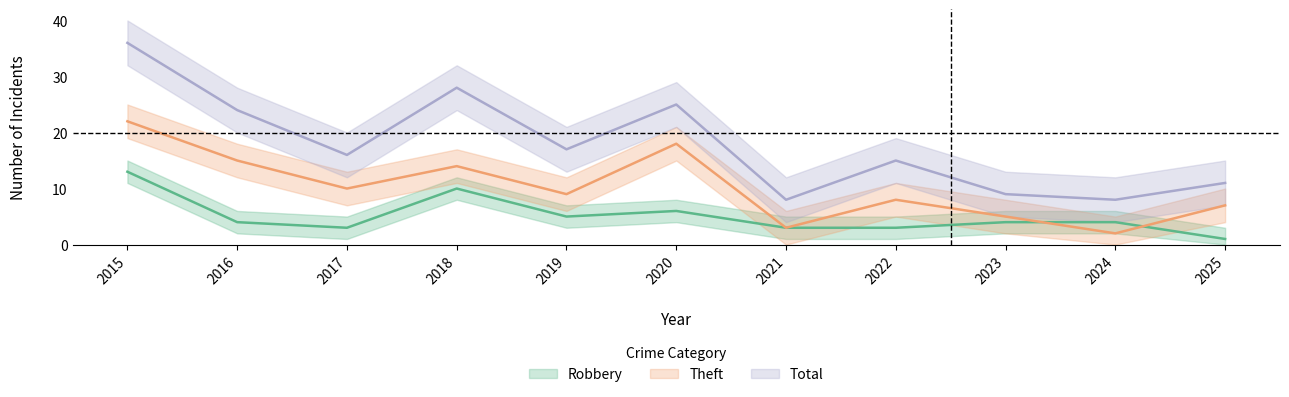

At which category does the chart reach its peak across all series?

2015